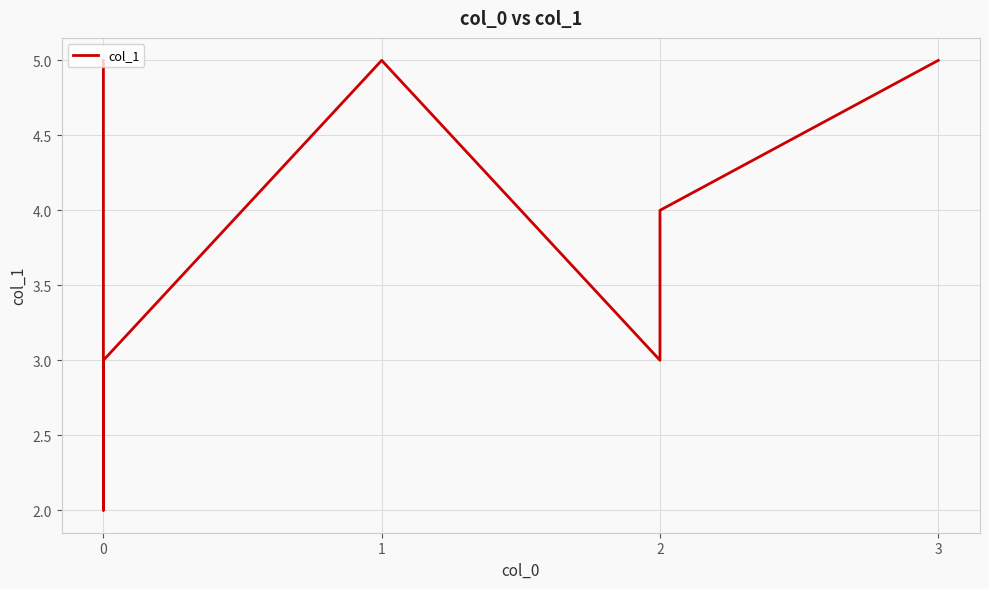

The chart shows a value of 3 at 2. True or false?

True